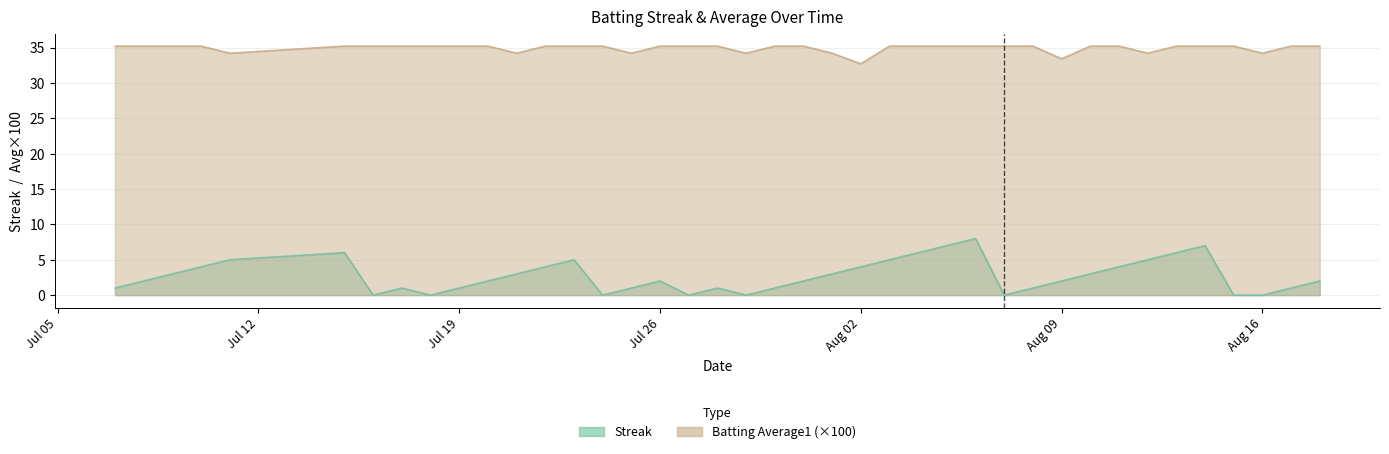

At which category is the sum across all series the highest?

2010-08-06